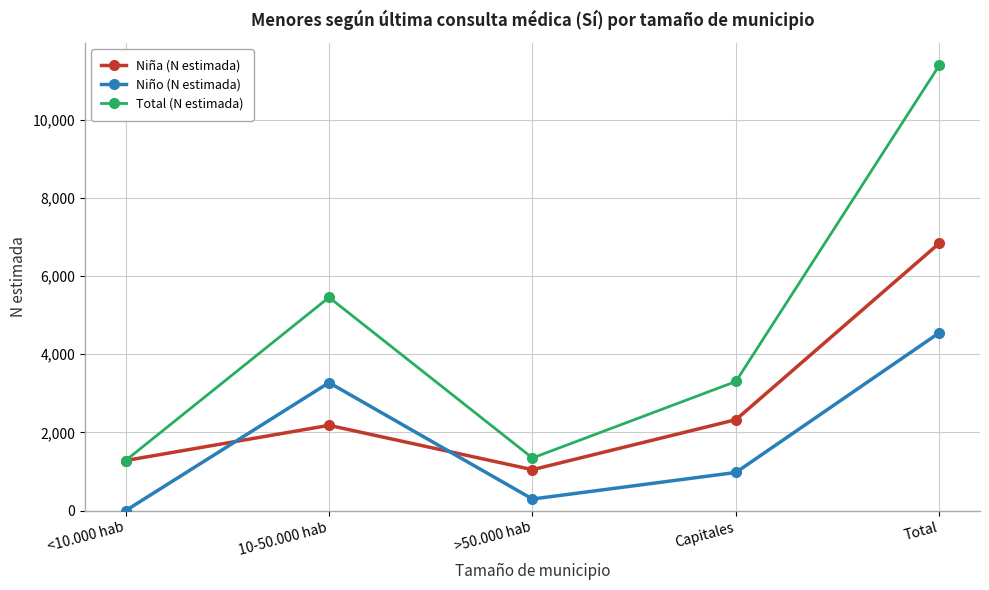

Is this an area chart (filled region under the line)?

No